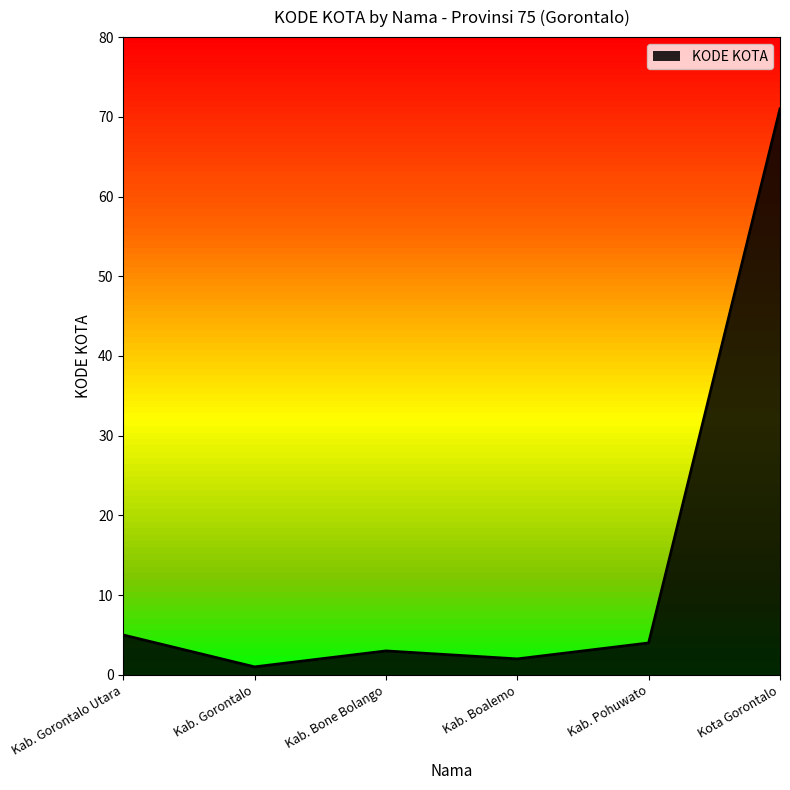

True or false: there are more than 0 points higher than both neighbors.

True